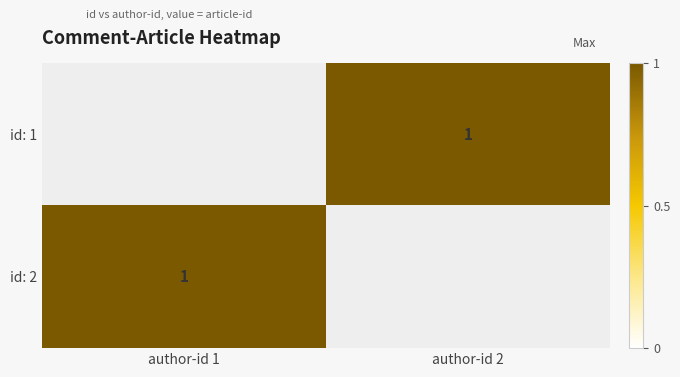

Where is id: 2 nearest to the value 1?

author-id 1